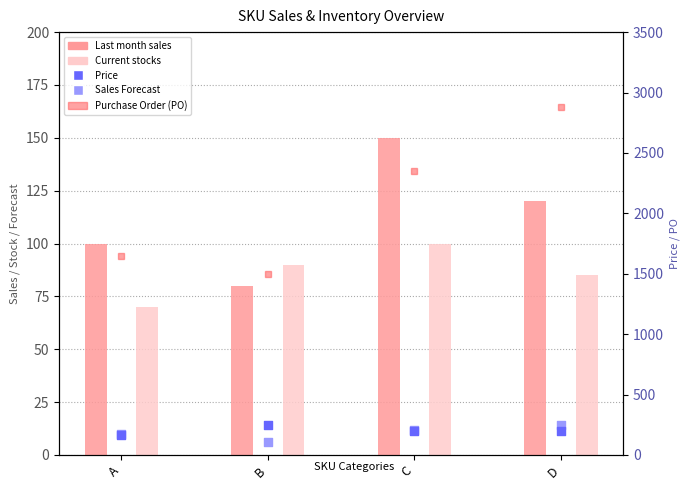

Which series has the largest total across all categories?

Purchase Order (PO)